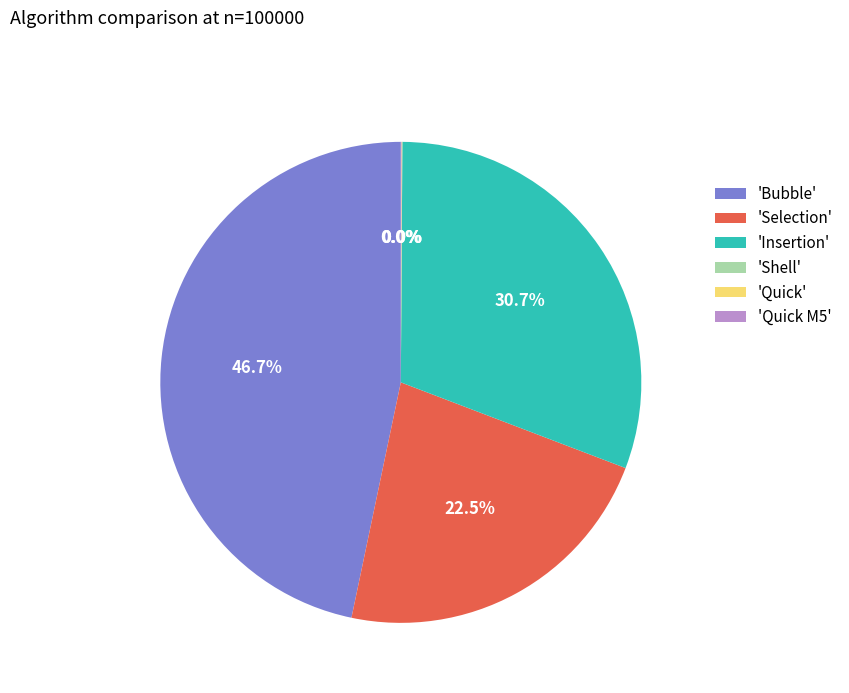

Is there any slice that represents more than half of the pie?

No